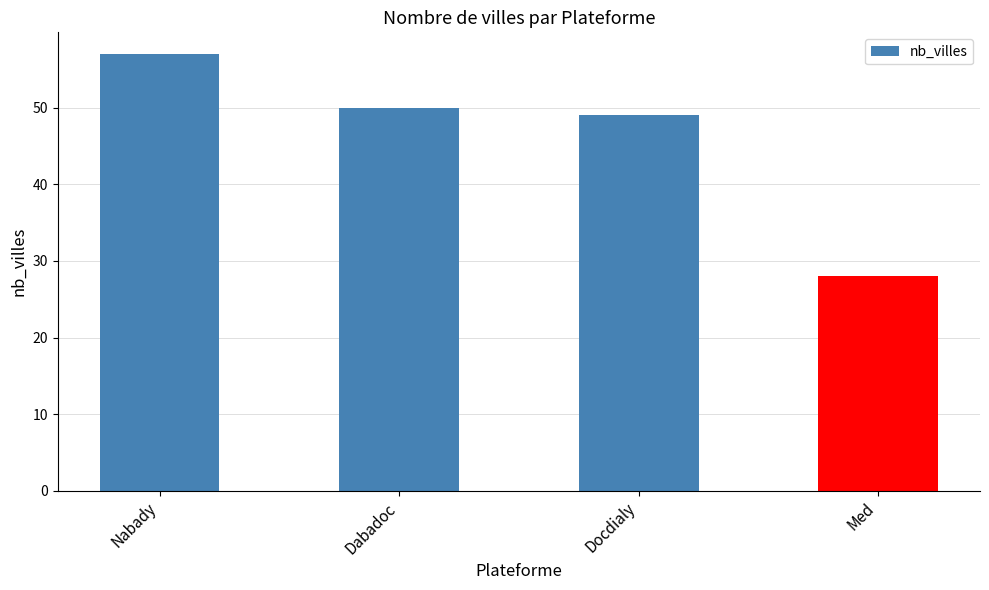

Rank the categories by value from lowest to highest.

Med, Docdialy, Dabadoc, Nabady